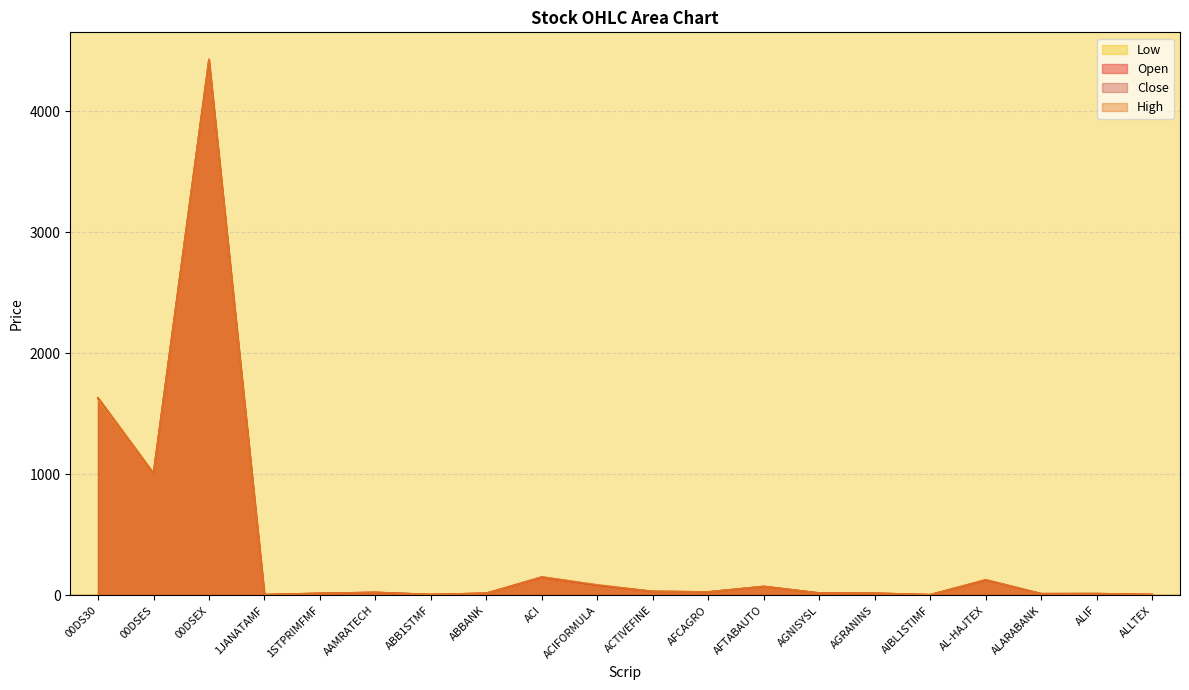

Which label corresponds to the largest value in the chart?

00DSEX